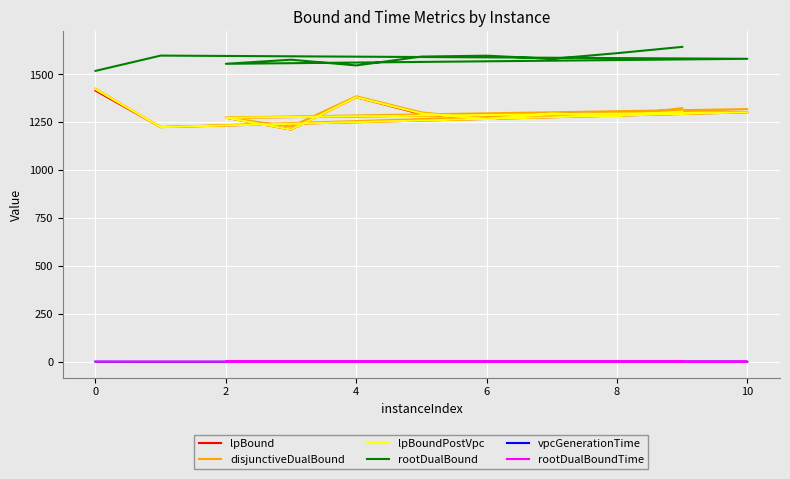

Between 8 and 8, which series saw the biggest shift?

disjunctiveDualBound